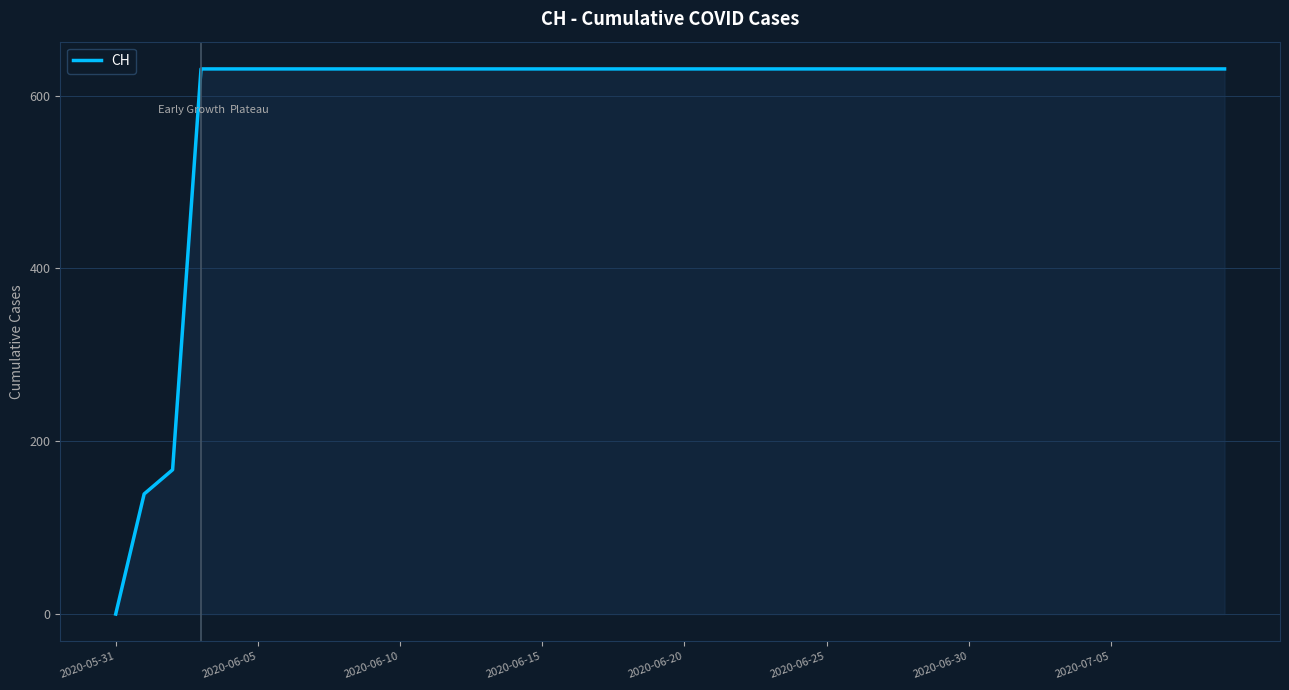

What is the value of the 40th point from the left?

631